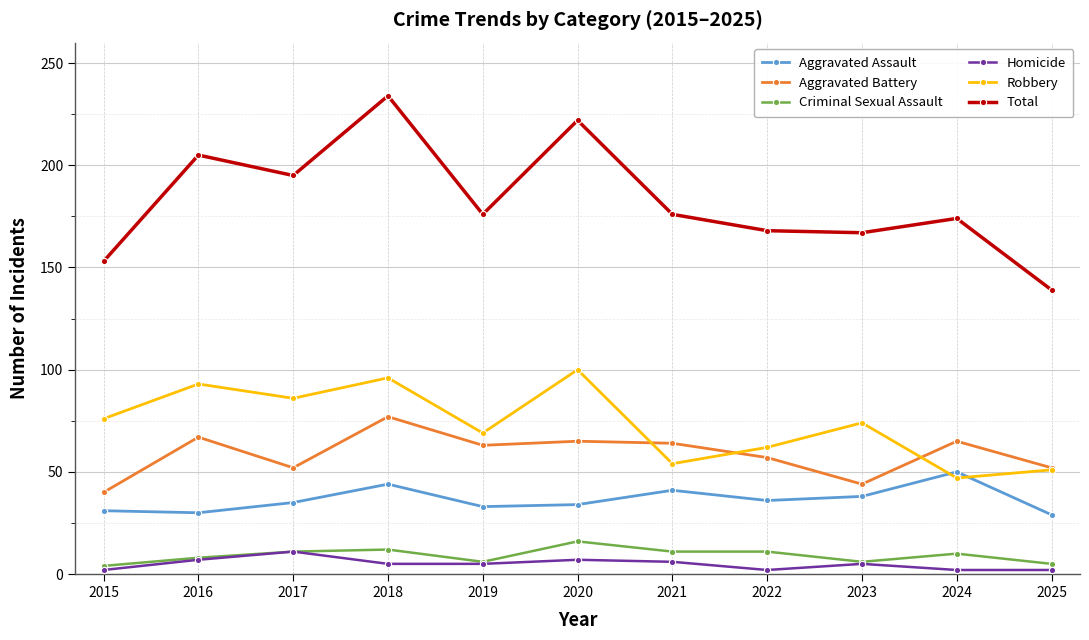

Which category has the highest value in the Total series?

2018